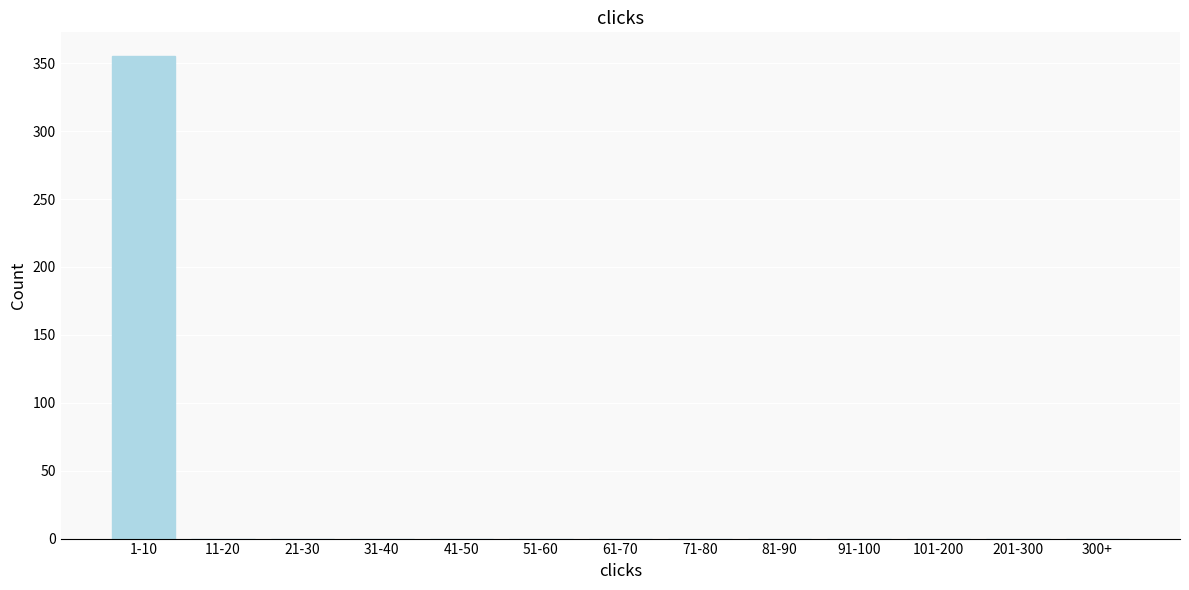

Reading right to left, extract all data points from this chart.

300+=0	201-300=0	101-200=0	91-100=0	81-90=0	71-80=0	61-70=0	51-60=0	41-50=0	31-40=0	21-30=0	11-20=0	1-10=355